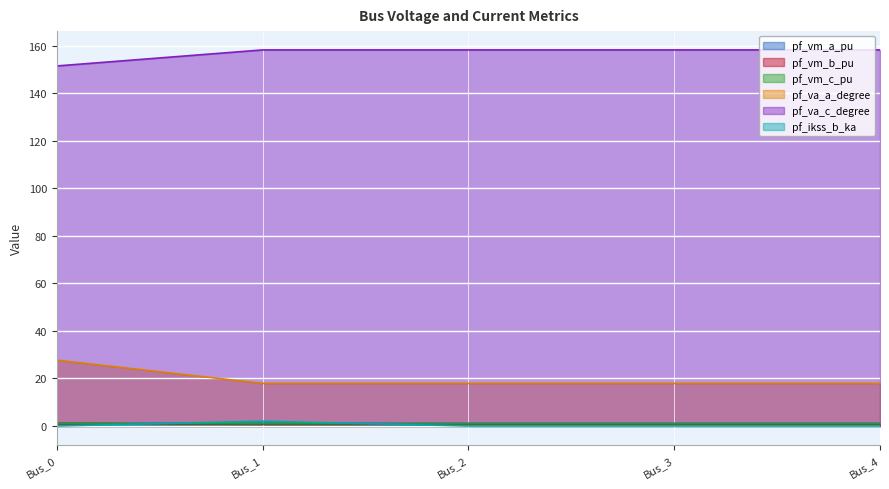

At which category is the sum across all series the highest?

Bus_0